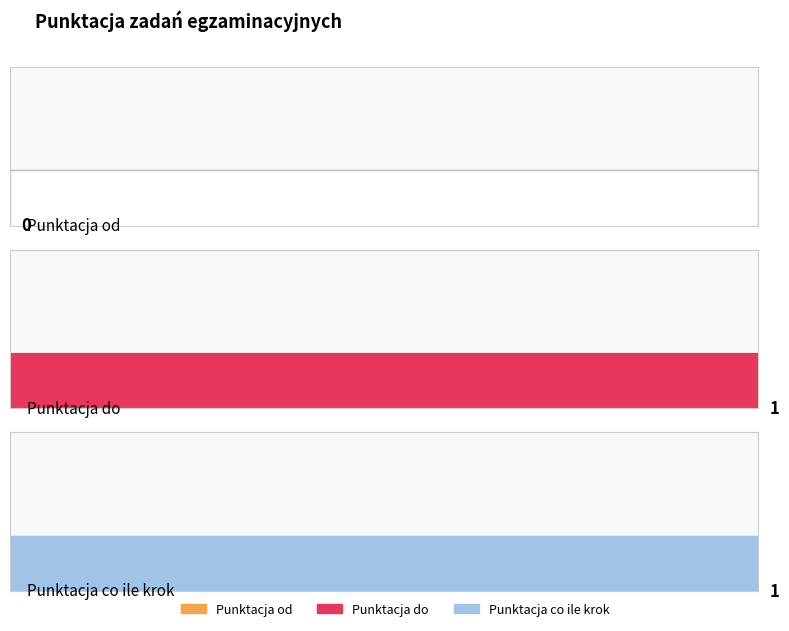

List the series in order of their peak value, highest first.

Punktacja do, Punktacja co ile krok, Punktacja od